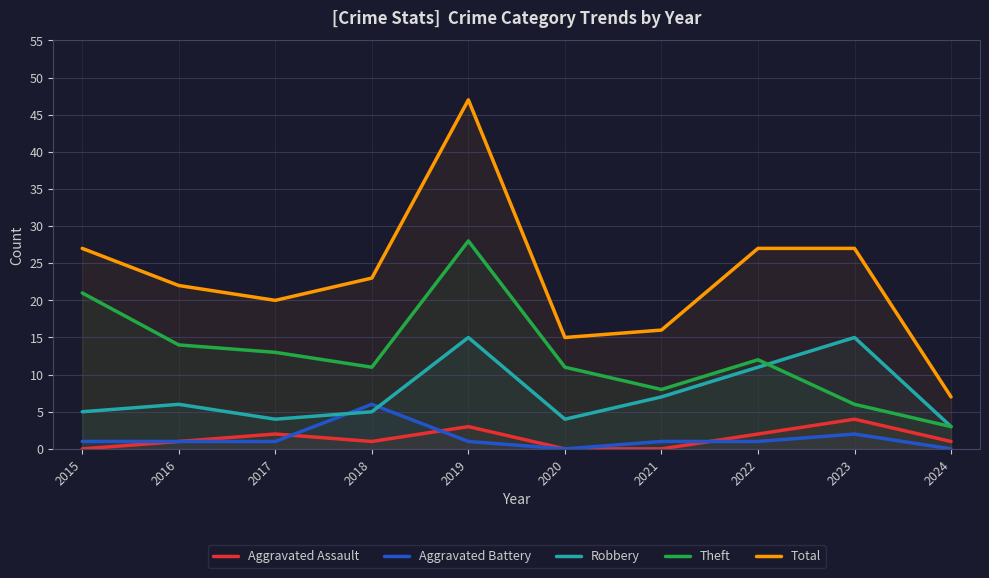

How many data points in Aggravated Assault are above 1?

4